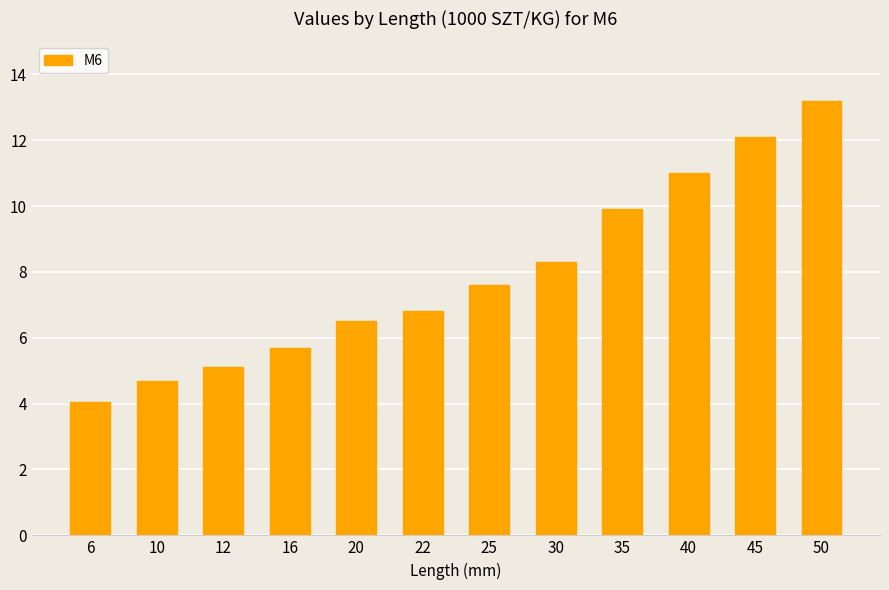

List the labels in order of value, smallest first.

6, 10, 12, 16, 20, 22, 25, 30, 35, 40, 45, 50